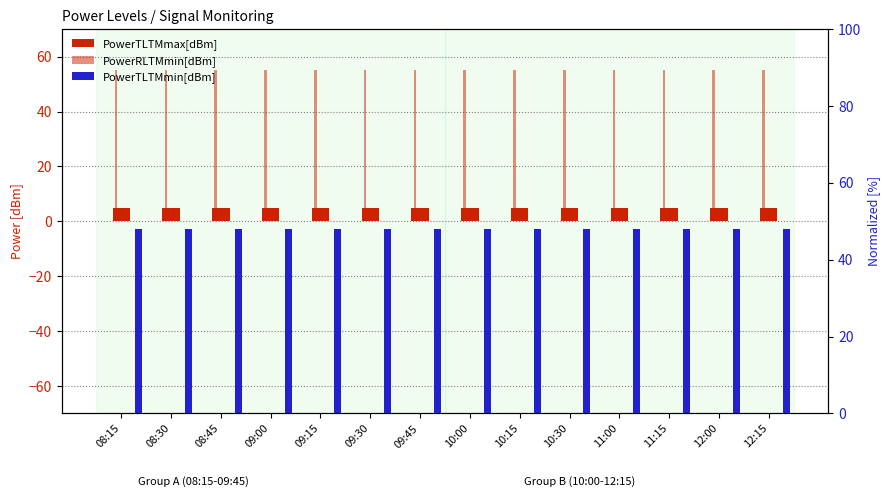

What is the sum of all PowerTLTMmax[dBm] values?

70